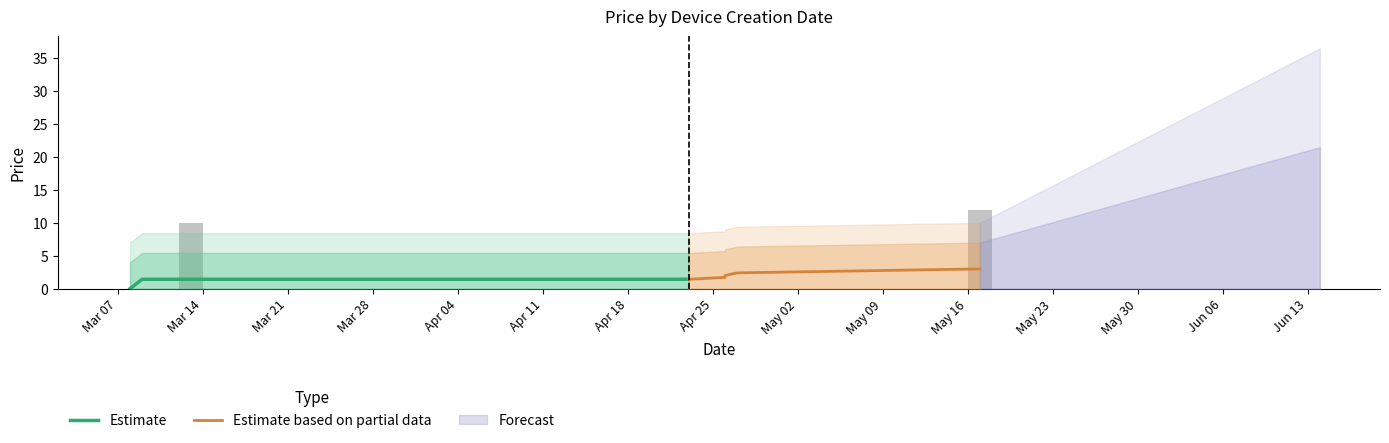

At which category does the chart reach its peak across all series?

2016-05-17